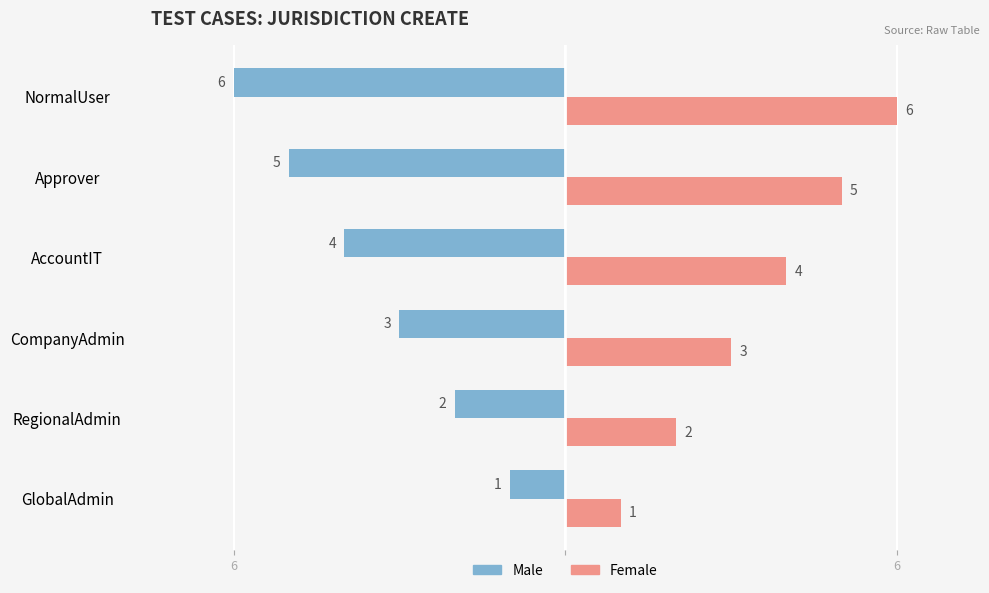

What are all the series names shown in the legend?

Male, Female